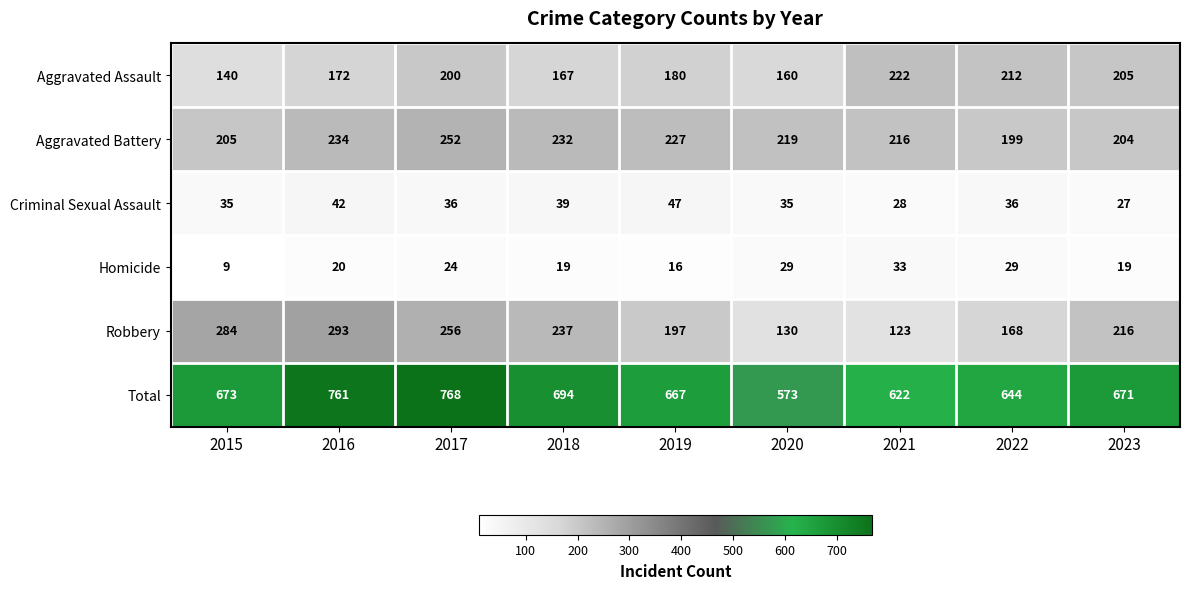

At how many categories does at least one series exceed 577?

8